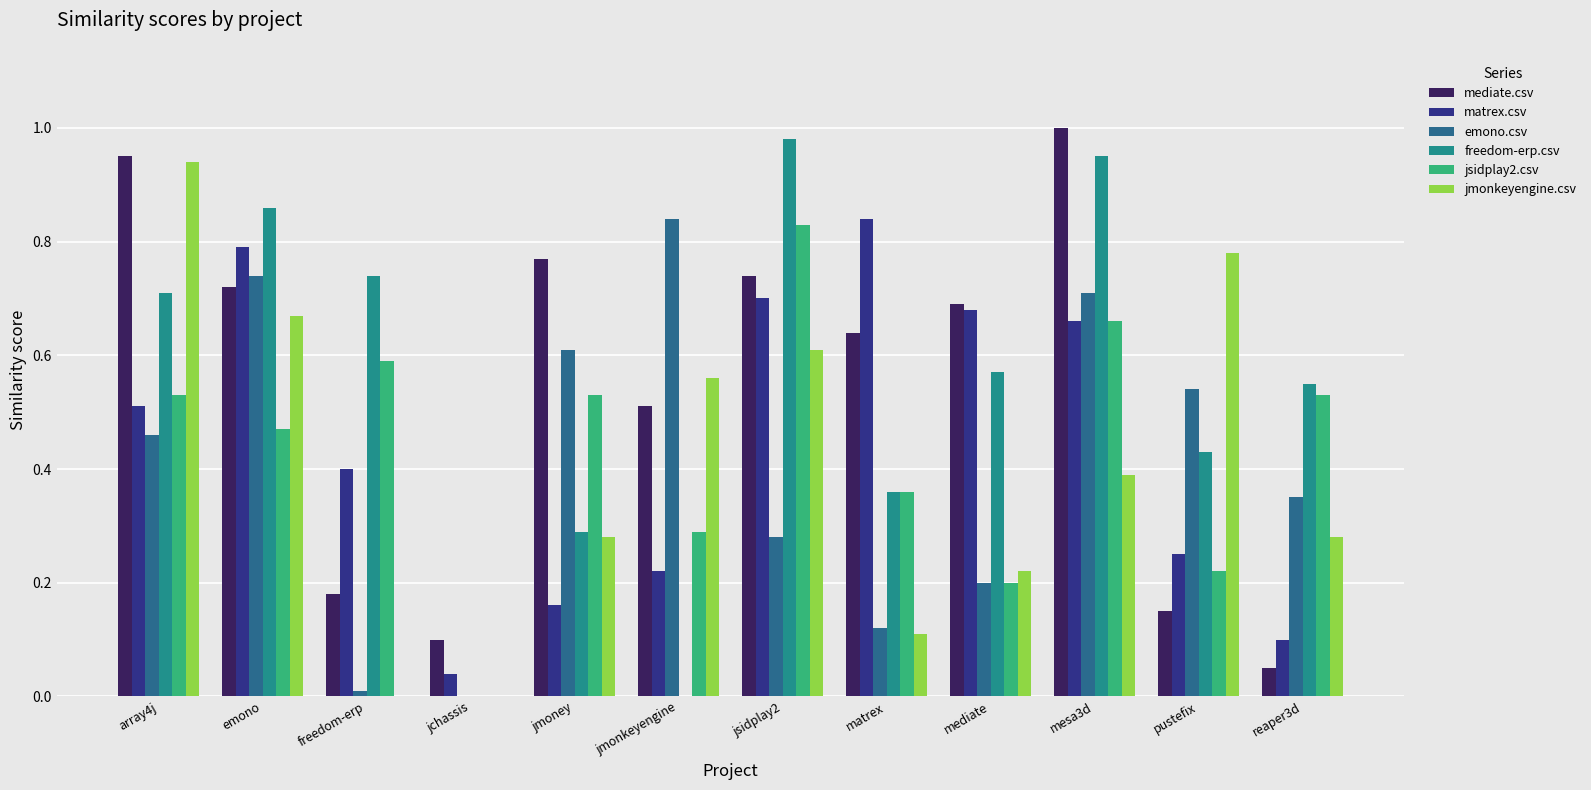

The value of jmonkeyengine.csv at jmonkeyengine is 0.6. True or false?

True